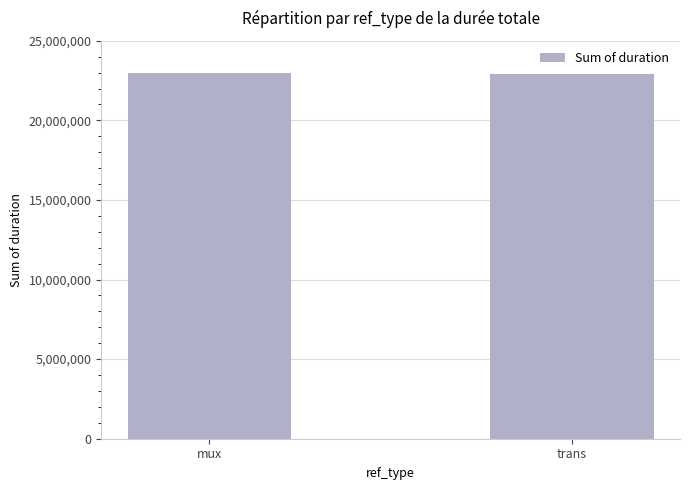

What is the approximate value at trans?

22895642